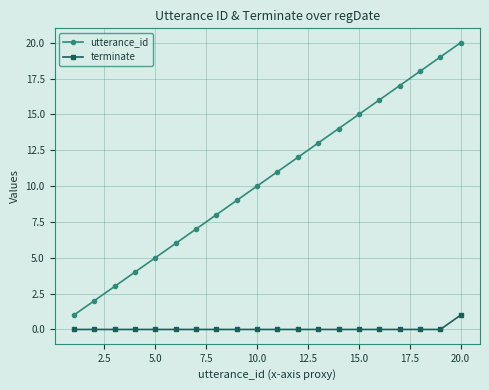

Count the terminate values in the range 0 to 1.

20